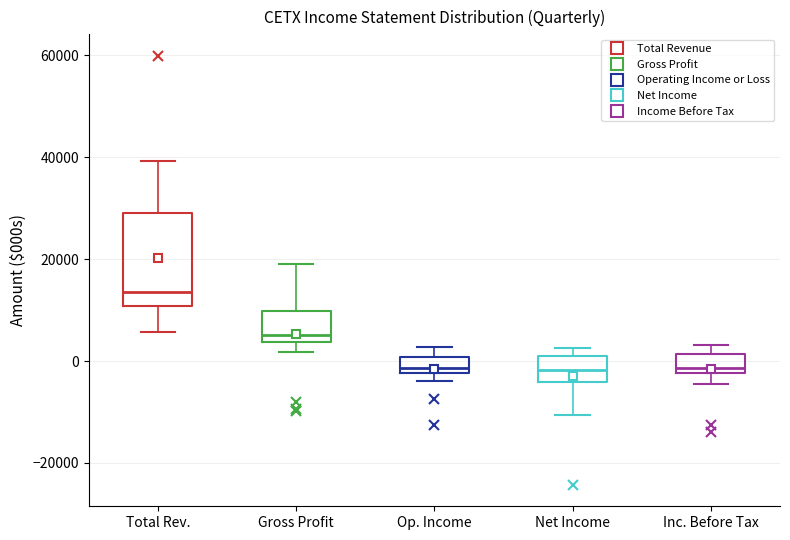

Reading left to right, read every box against the y-axis: the position of its median line, the range the box covers, and the ends of its whiskers. The values are not printed on the chart, so give them approximately, as read against the axis.

Total Rev.: median 14000, box 10000 to 30000, whiskers 6000 to 40000
Gross Profit: median 6000, box 4000 to 10000, whiskers 2000 to 20000
Op. Income: median -2000 (just above the box's lower edge), box -2000 to 0, whiskers -4000 to 2000
Net Income: median -2000, box -4000 to 2000, whiskers -10000 to 2000 (just above the box's upper edge)
Inc. Before Tax: median -2000 (just above the box's lower edge), box -2000 to 2000, whiskers -4000 to 4000